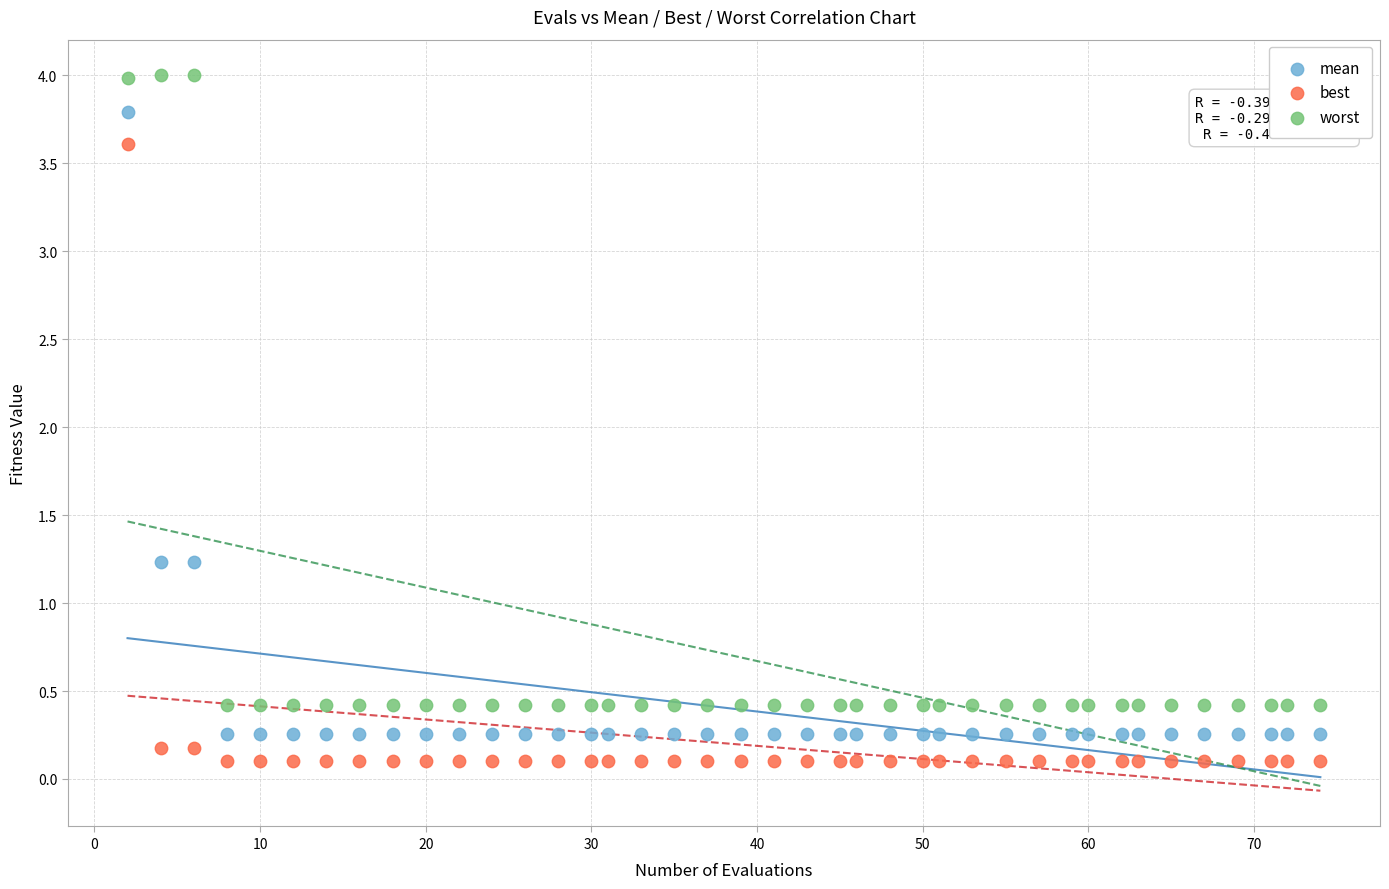

Which series reaches the maximum Y coordinate?

worst